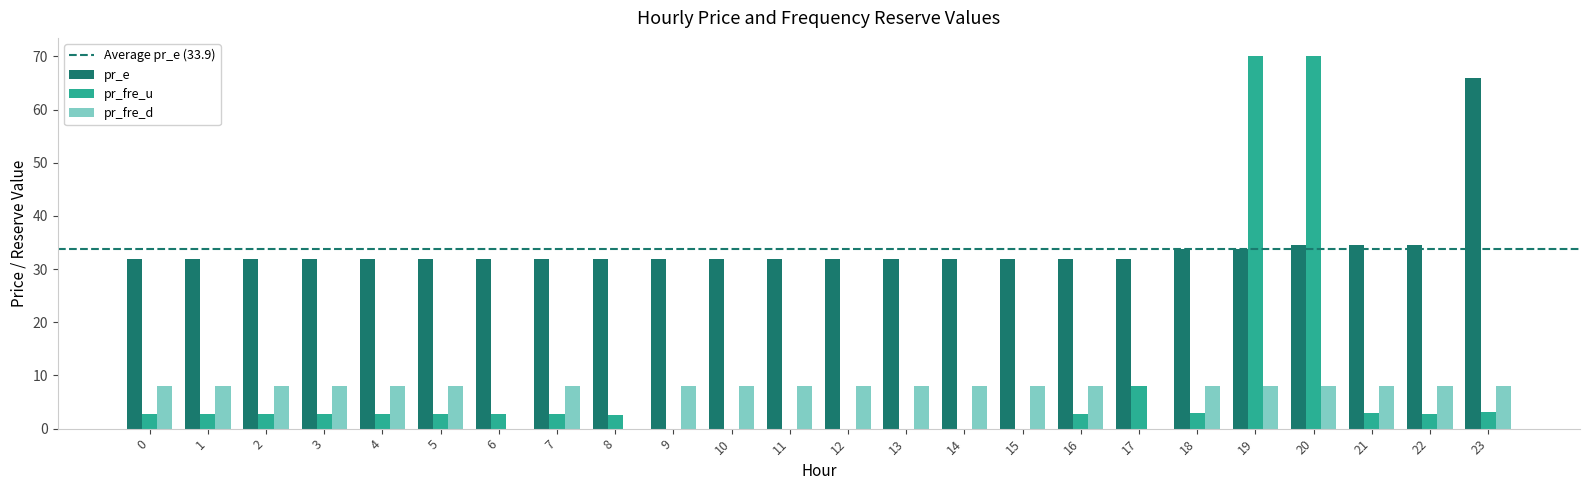

How many data points does each series have?

24